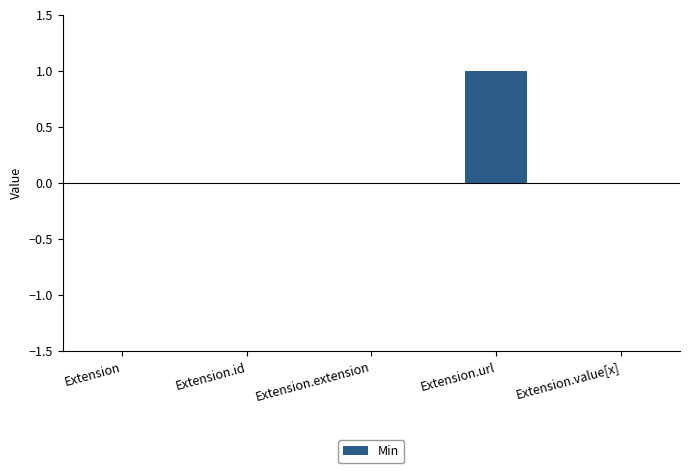

What is the sum of the values at Extension.extension and Extension.url?

1